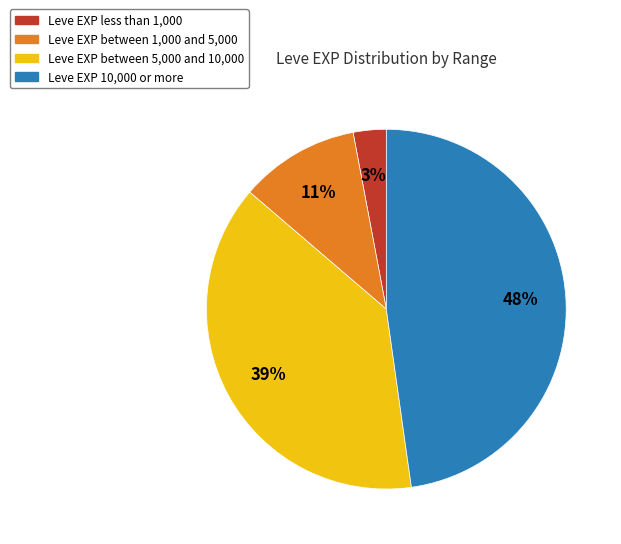

Is there any slice that represents more than half of the pie?

No